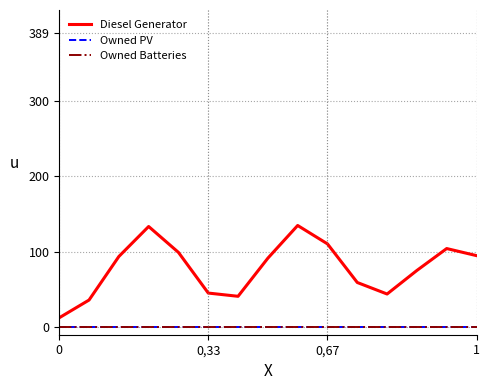

True or false: Owned Batteries and Diesel Generator cross at least once.

False